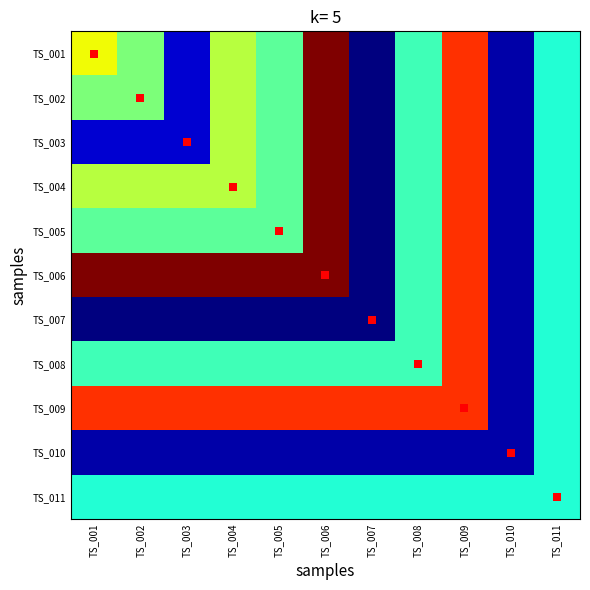

How many data points does each series have?

11